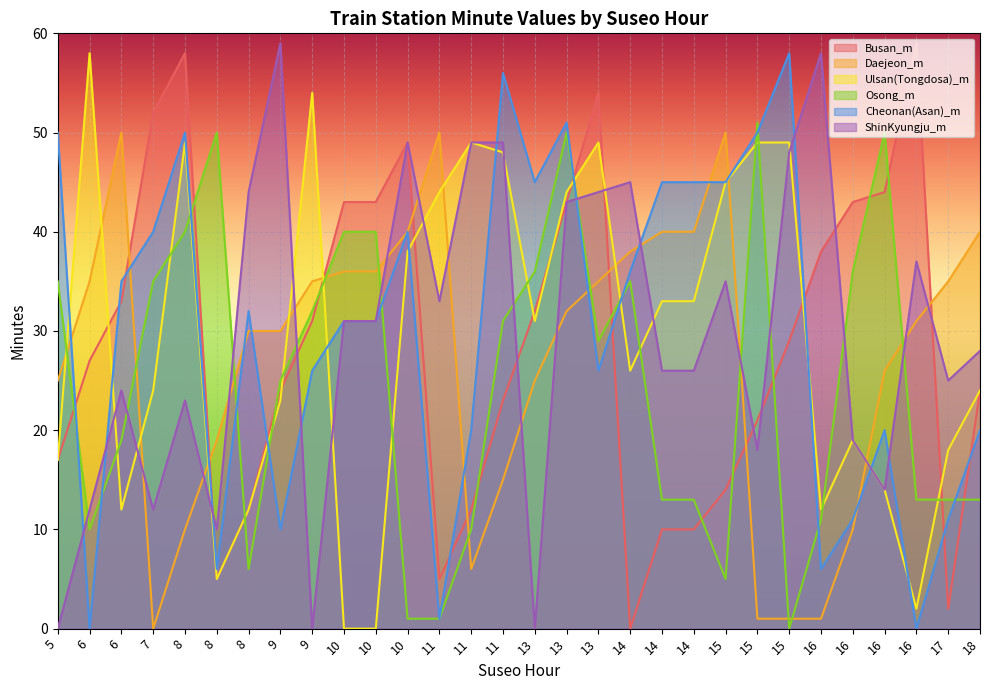

What is the value of the Osong_m point at the 22nd from the left?

5